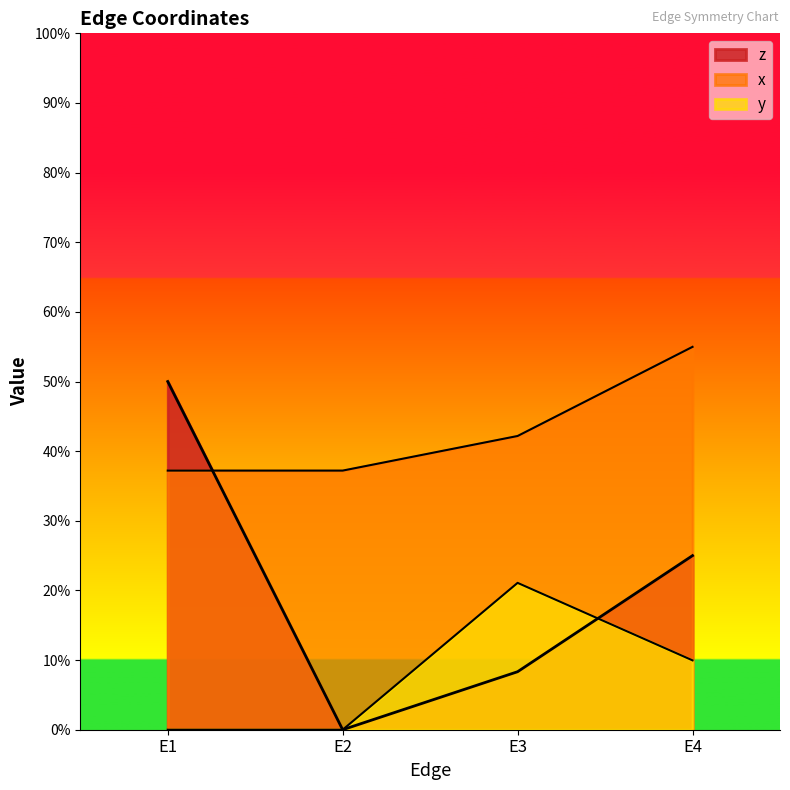

True or false: x and y intersect in this chart.

False